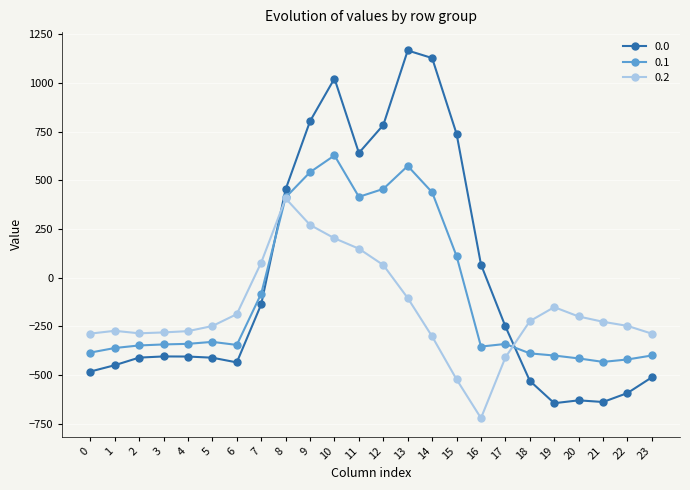

At 15, list the series in order from smallest to largest.

0.2, 0.1, 0.0